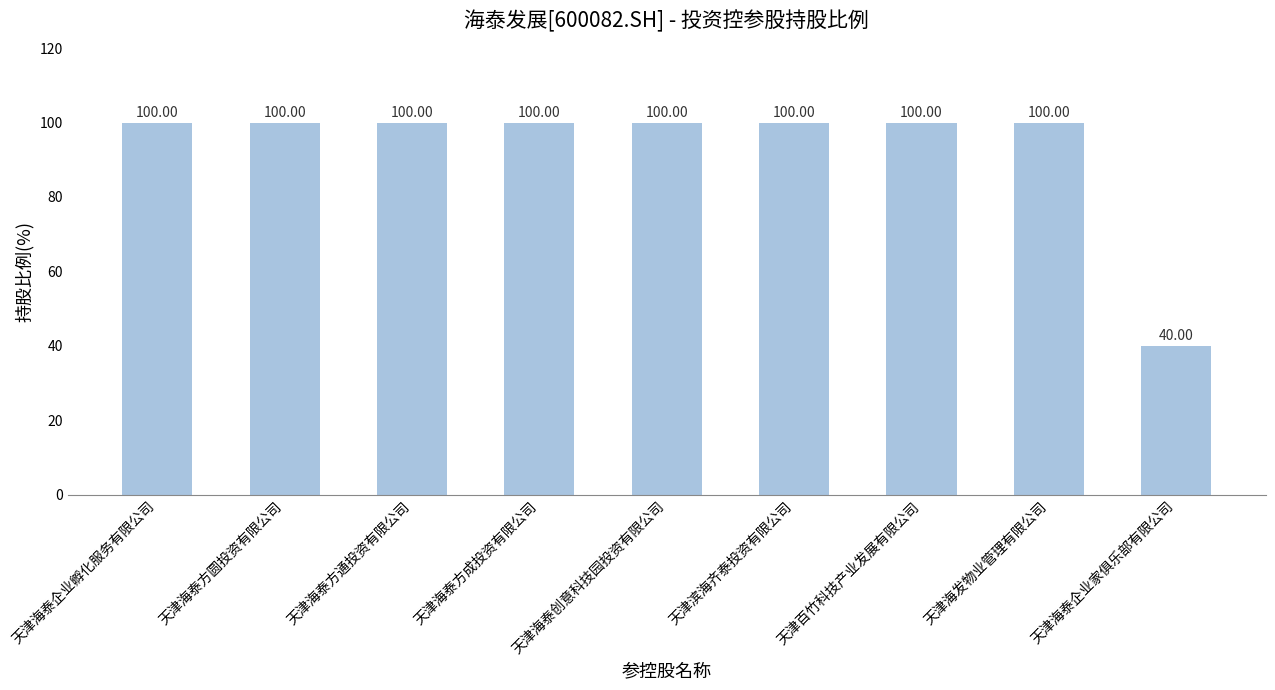

How many distinct data groups are displayed?

1